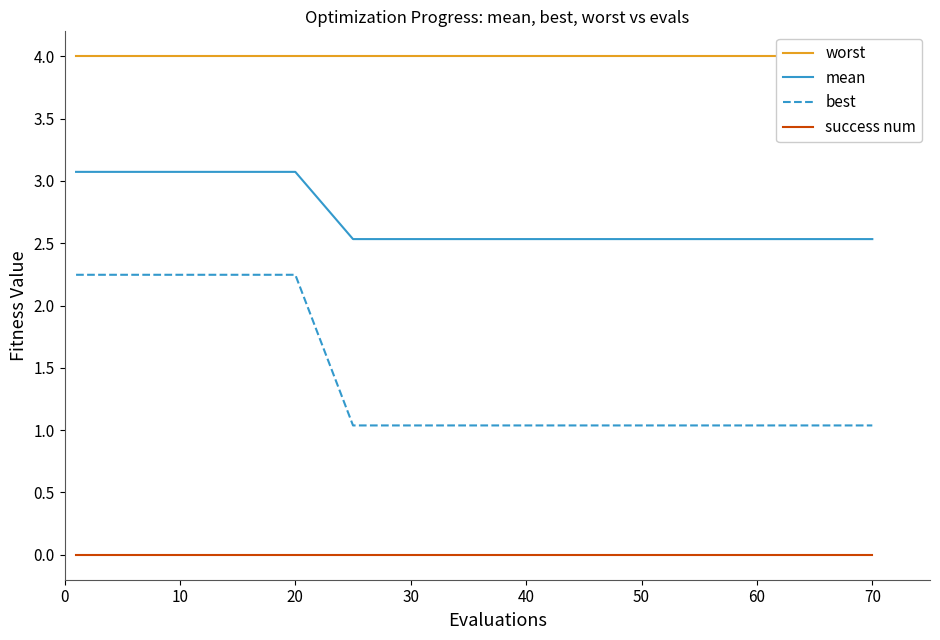

What is the lowest value of the mean series?

2.5